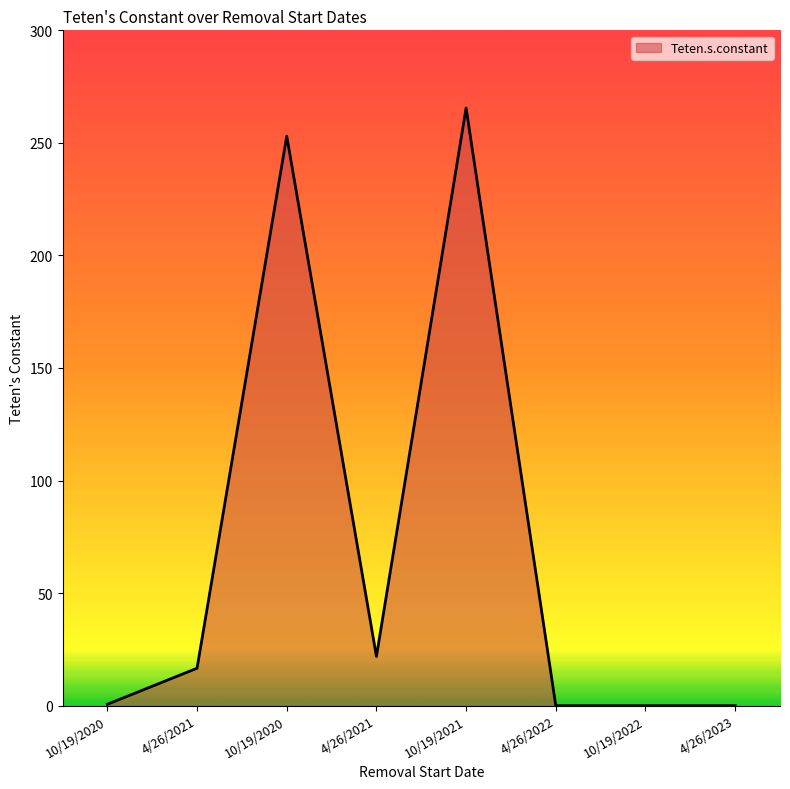

Is this an area chart (filled region under the line)?

Yes